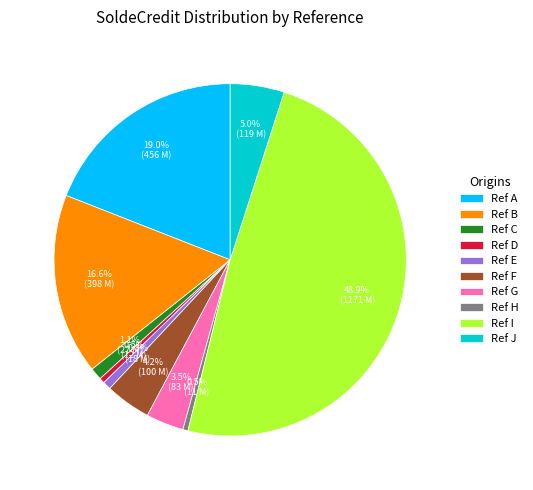

Which slice is the largest?

Ref I